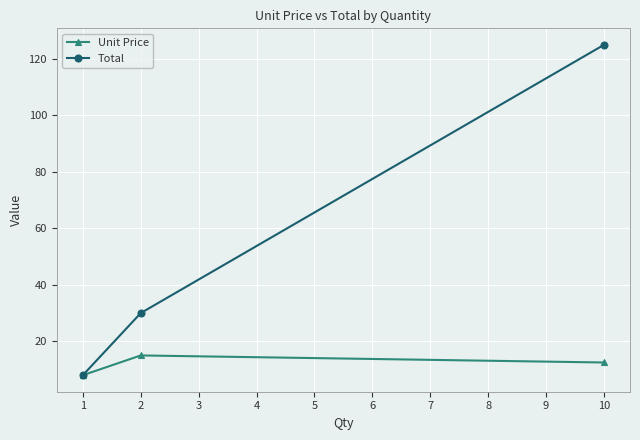

Which series has the widest spread of values?

Total